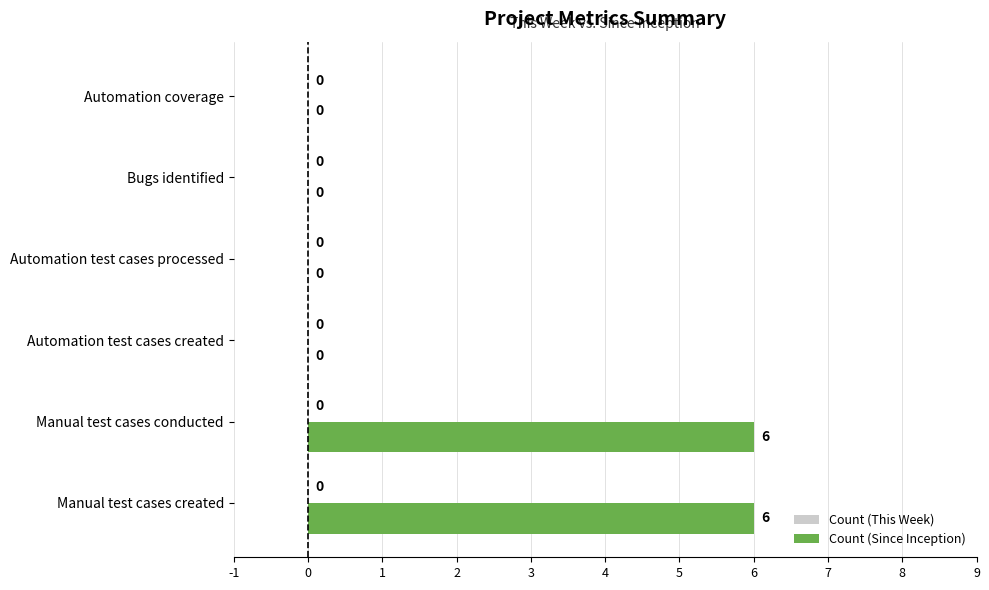

What is the sum of the values at Automation test cases processed and Manual test cases created?

6